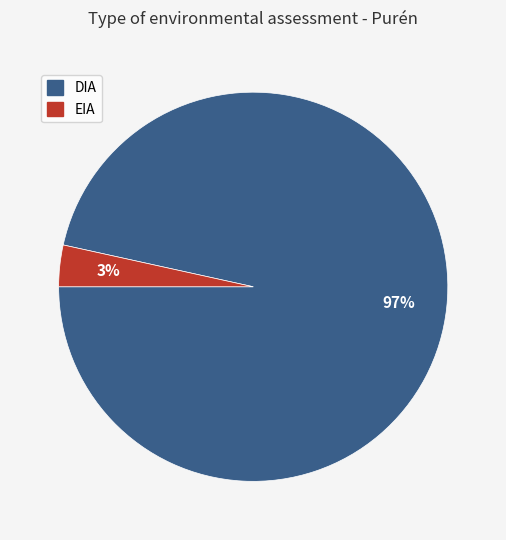

Between EIA and DIA, which is larger?

DIA